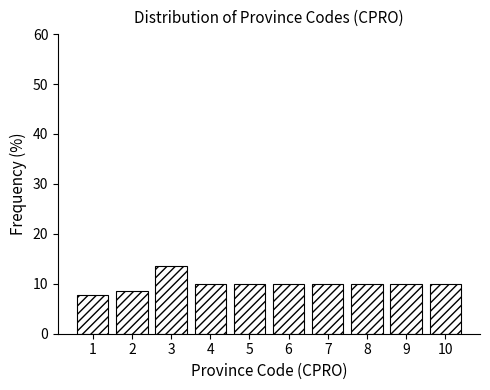

Reading right to left, list all the values displayed in this chart.

10.0	10.0	10.0	10.0	10.0	10.0	10.0	13.6	8.6	7.8